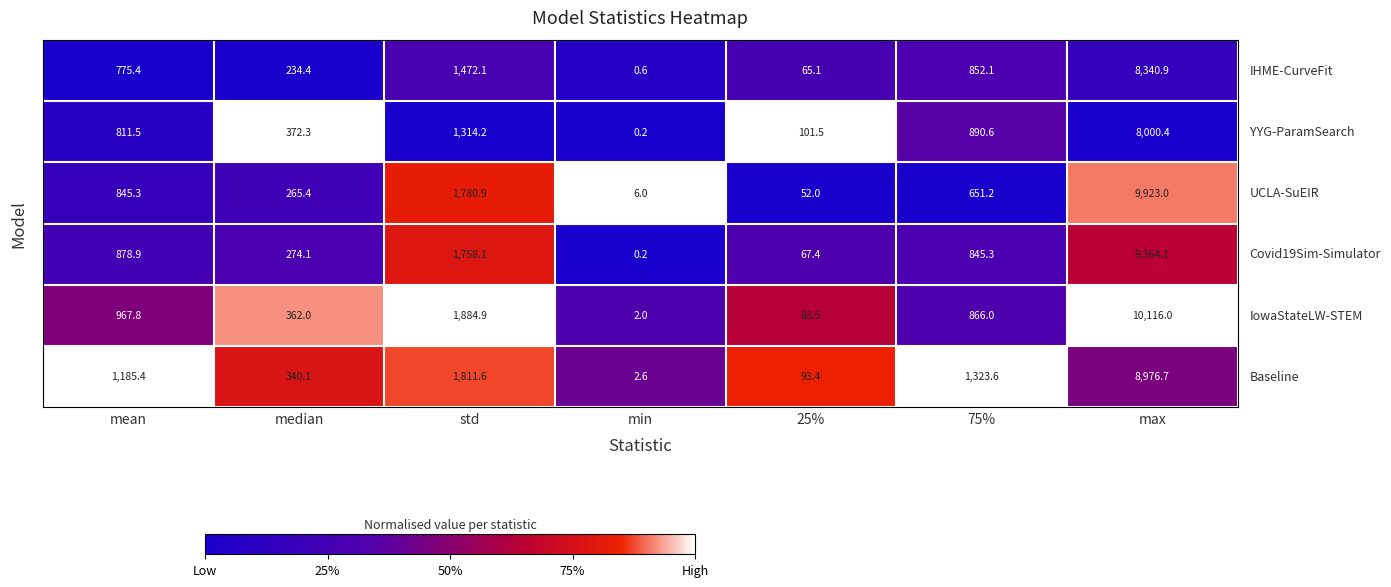

What is the maximum value shown in the chart?

10116.0